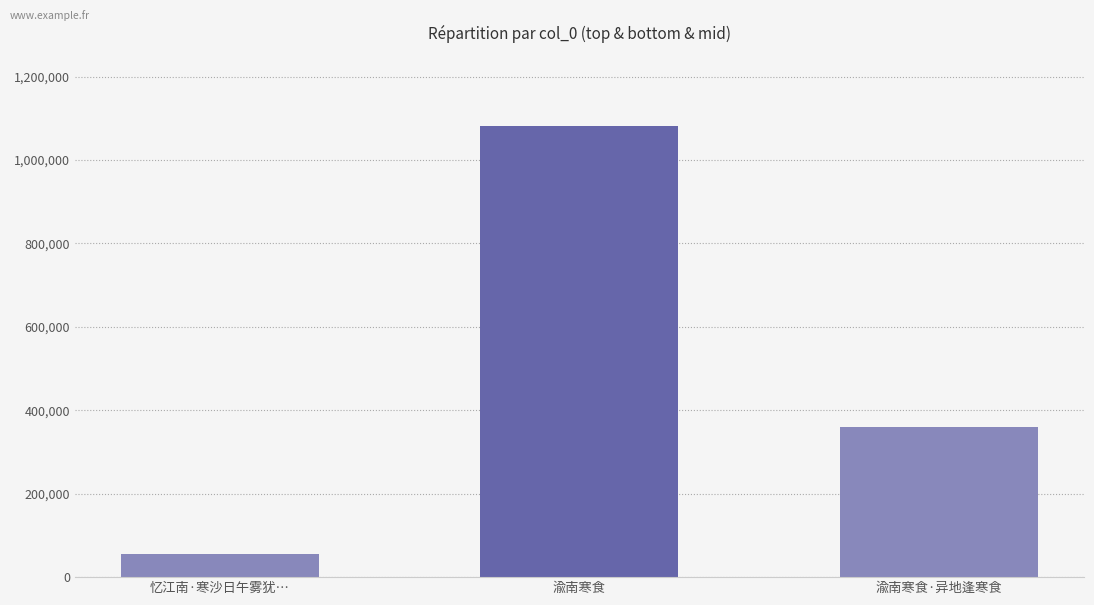

Reading left to right, list all the values displayed in this chart.

56364	1080792	360623